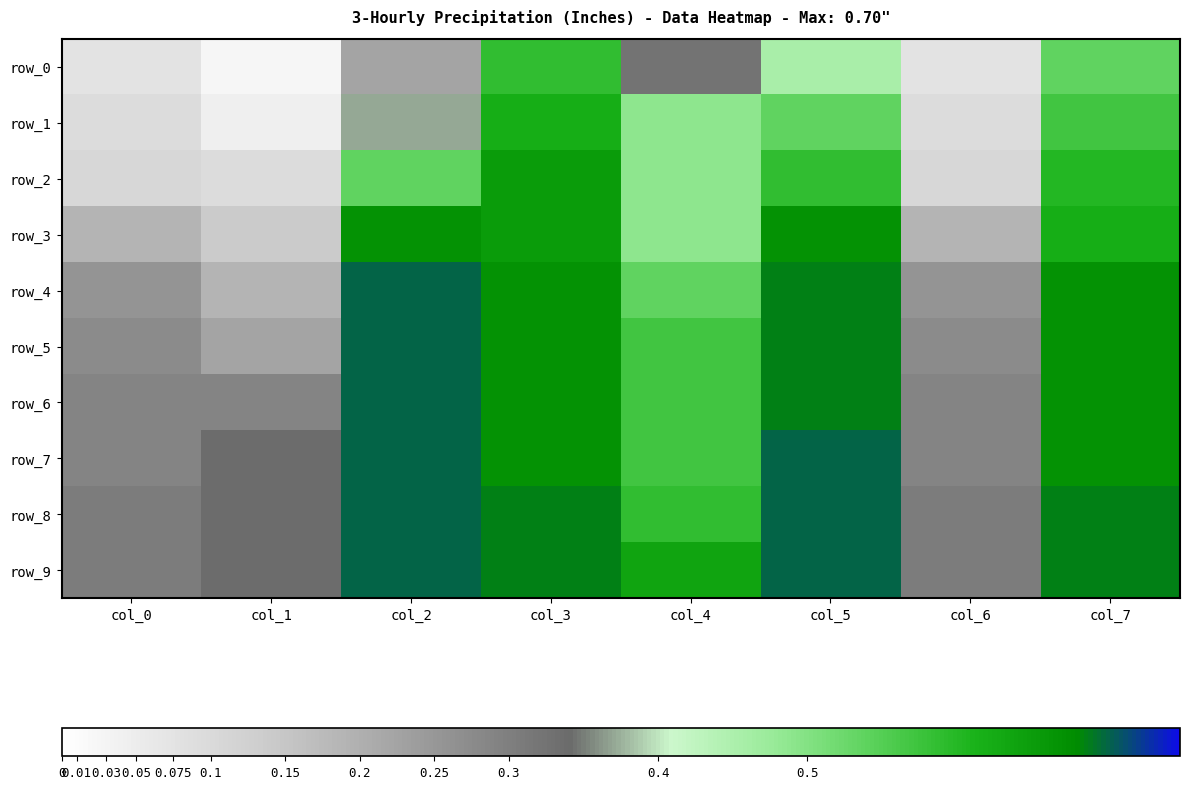

Which category has the lowest value in the row_6 series?

col_0